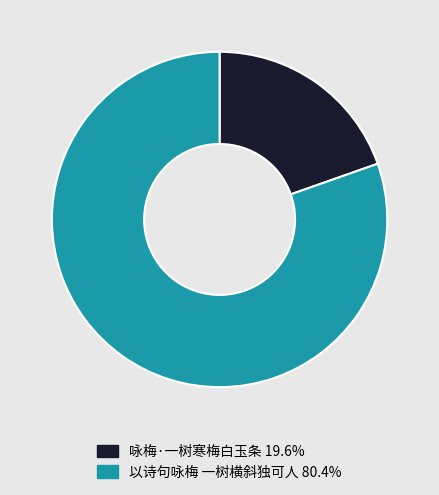

Which has a higher value, 咏梅·一树寒梅白玉条 or 以诗句咏梅 一树横斜独可人?

以诗句咏梅 一树横斜独可人